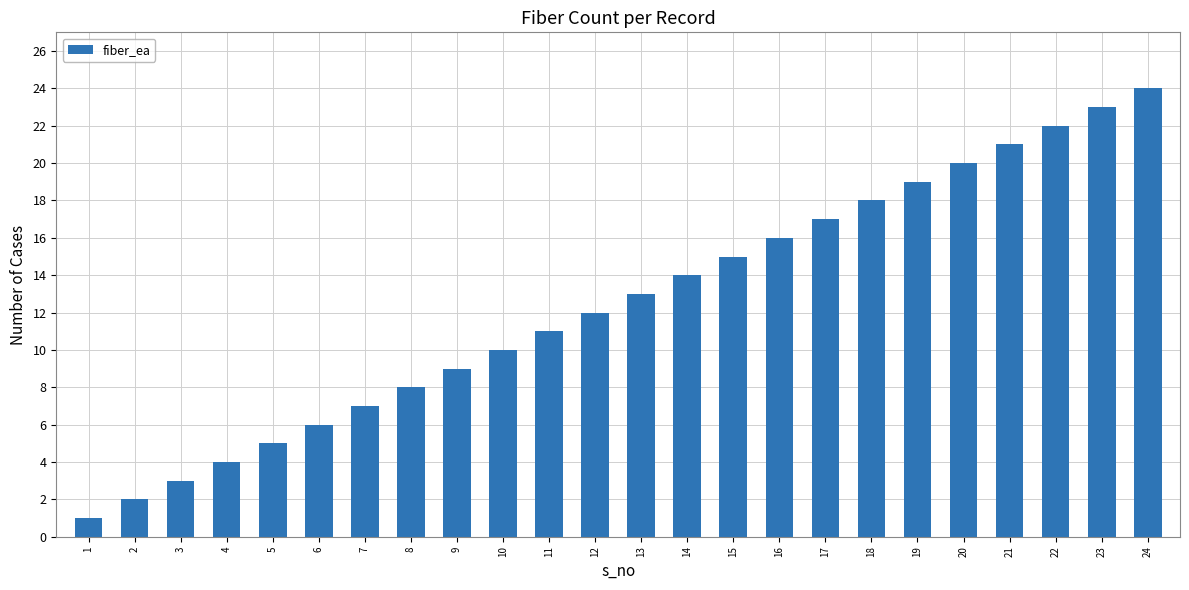

List the labels in order of value, smallest first.

1, 2, 3, 4, 5, 6, 7, 8, 9, 10, 11, 12, 13, 14, 15, 16, 17, 18, 19, 20, 21, 22, 23, 24